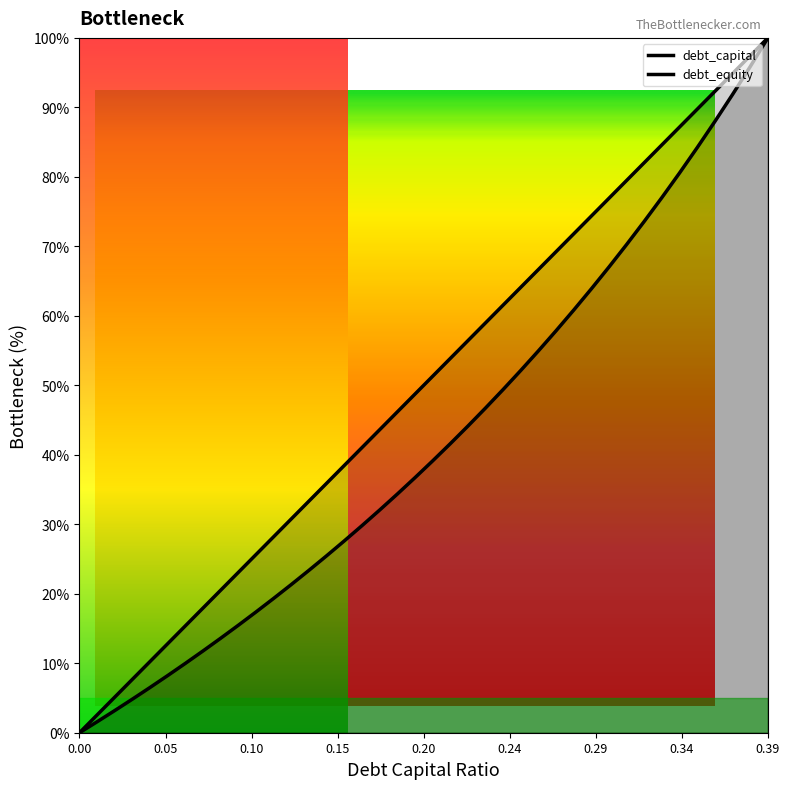

At 0.35, list the series in order from smallest to largest.

debt_equity, debt_capital